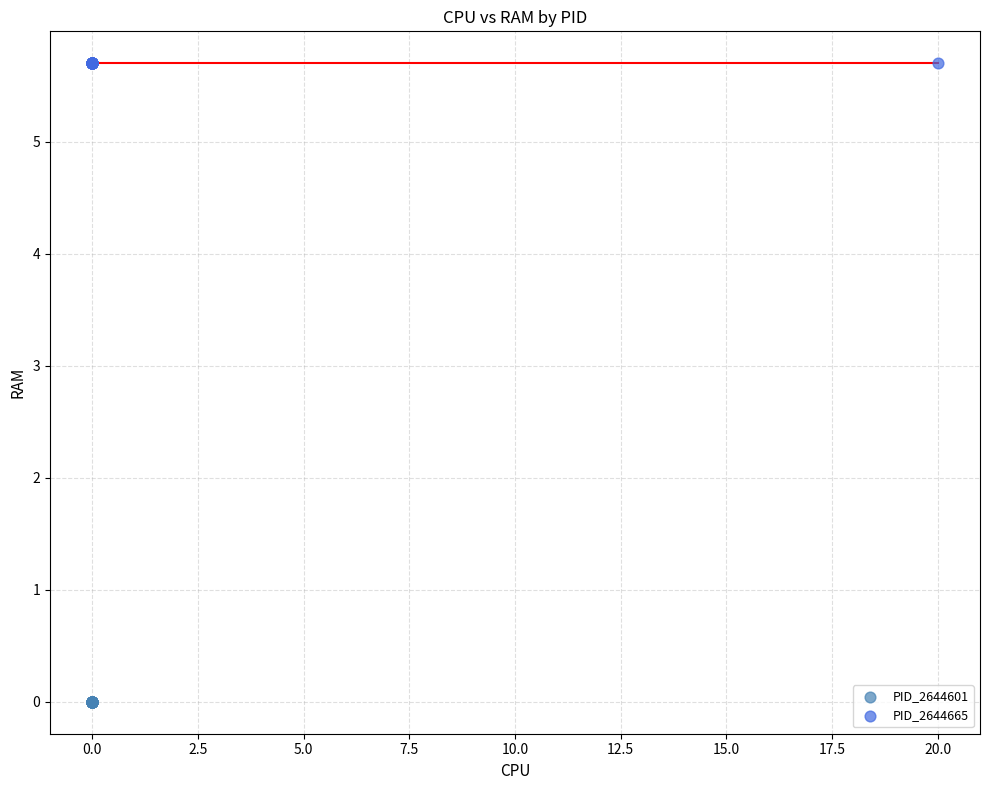

Which series contains the lowest Y value?

PID_2644601